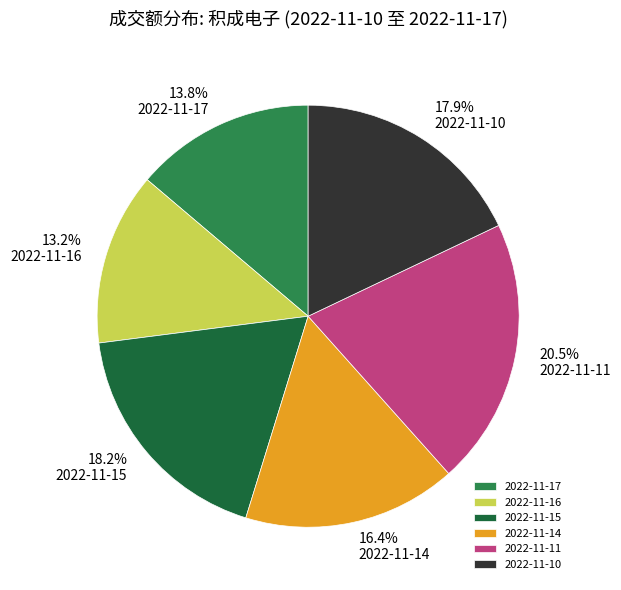

Is it true that 2022-11-15 is 18% of the pie?

True